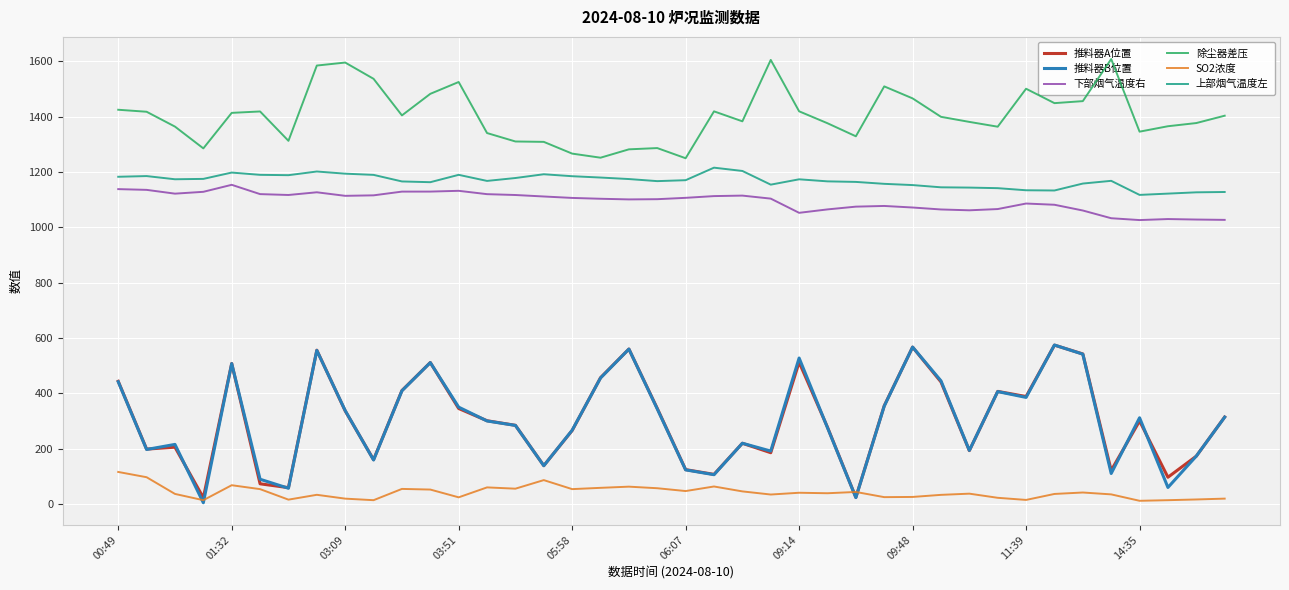

In 上部烟气温度左, how many points are higher than both neighbors (excluding endpoints)?

8